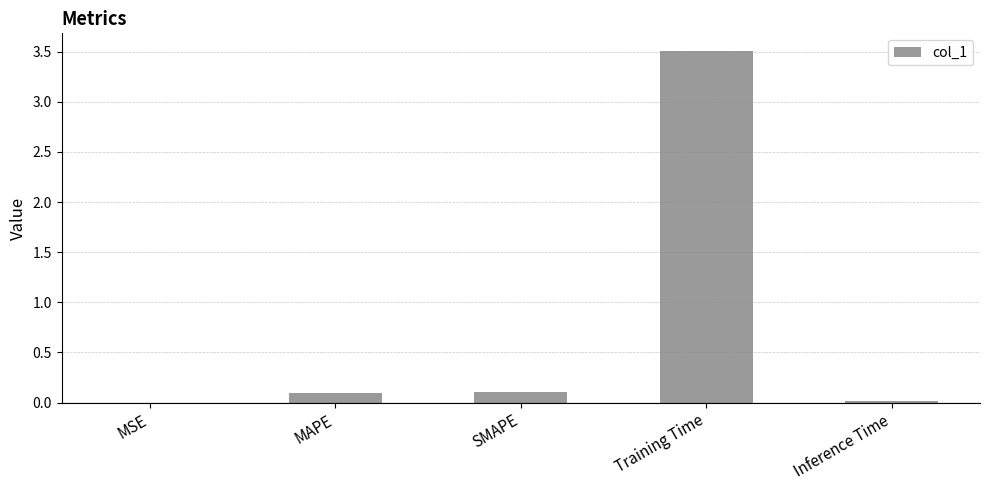

The chart shows a value of 0.0 at Inference Time. True or false?

True